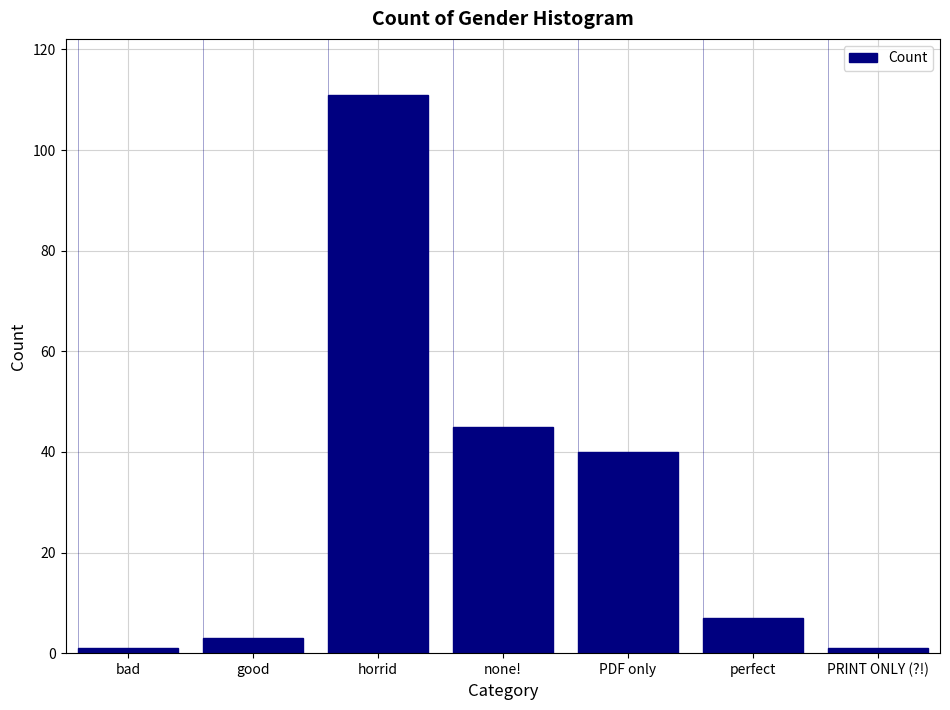

Reading left to right, transcribe all the data shown in this chart.

1	3	111	45	40	7	1